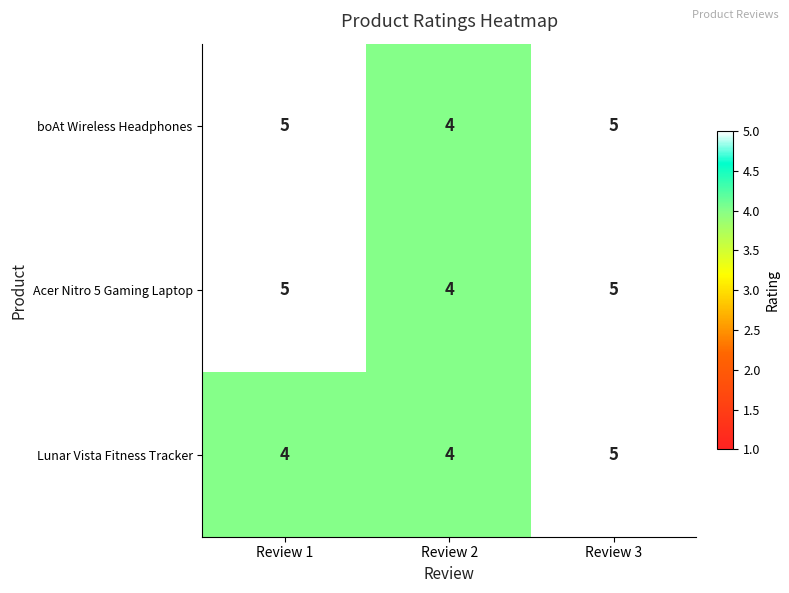

Reading right to left, list all the values displayed in this chart.

boAt Wireless Headphones: 5	4	5
Acer Nitro 5 Gaming Laptop: 5	4	5
Lunar Vista Fitness Tracker: 5	4	4